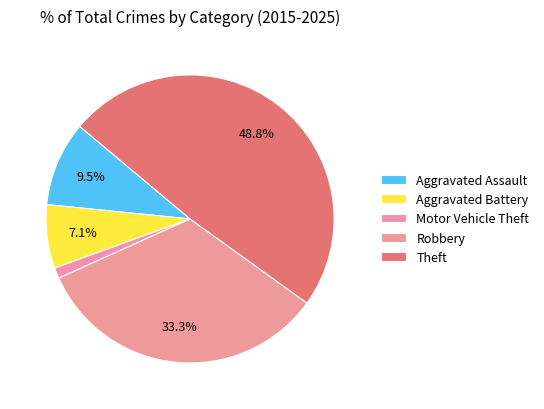

Is the sum of Aggravated Battery and Motor Vehicle Theft greater than half?

No